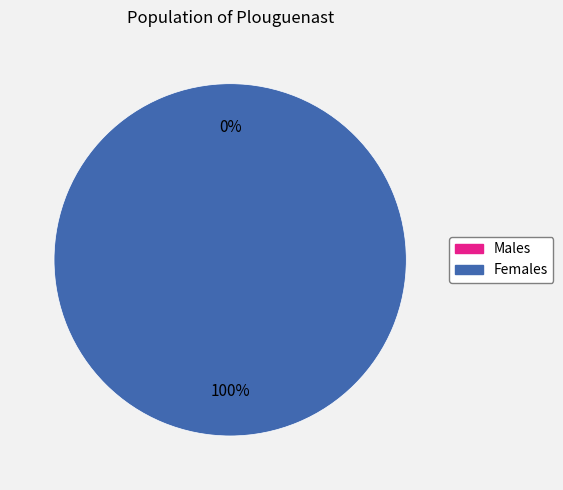

What is the change in value from 0 to 1?

+1